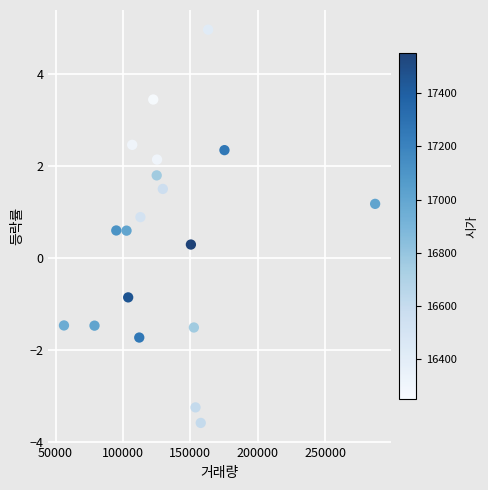

What Y value in the scatter plot is closest to 0?

0.3